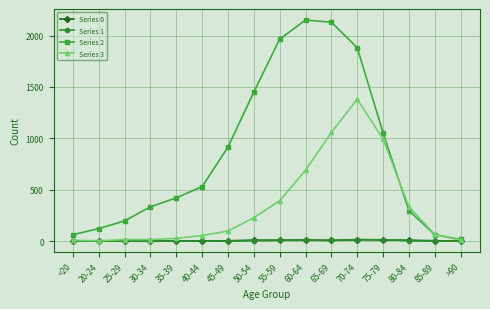

What is the label of the 2nd point from the left?

20-24